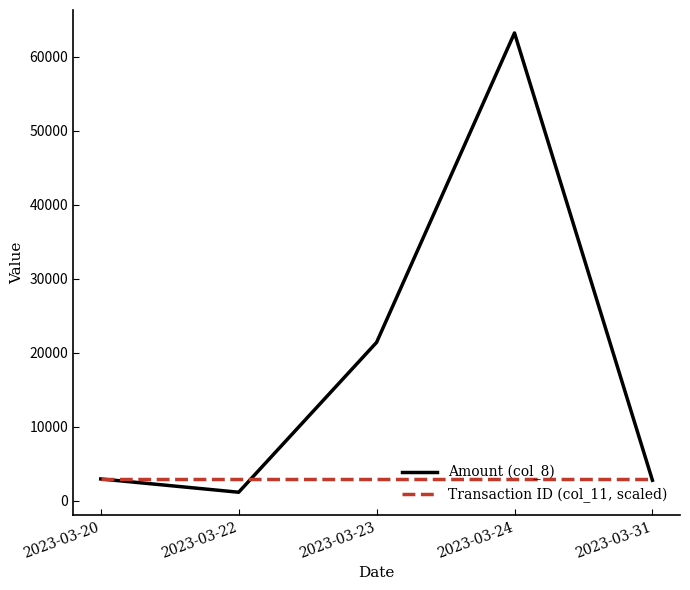

What is the difference between the maximum and minimum values in the Amount (col_8) series?

62071.9